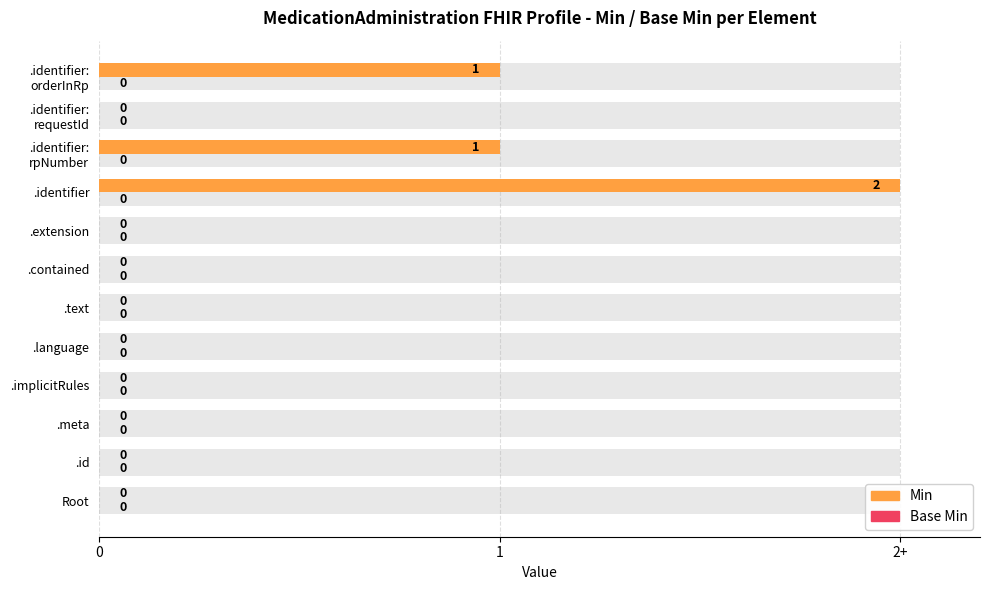

How many categories are shown in the chart?

12